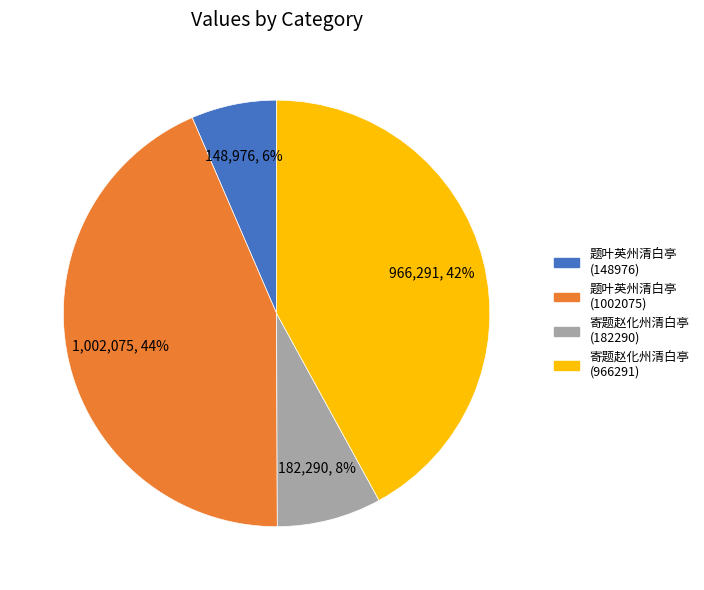

What percentage is the 寄题赵化州清白亭 (966291) slice, to the nearest percent?

42%